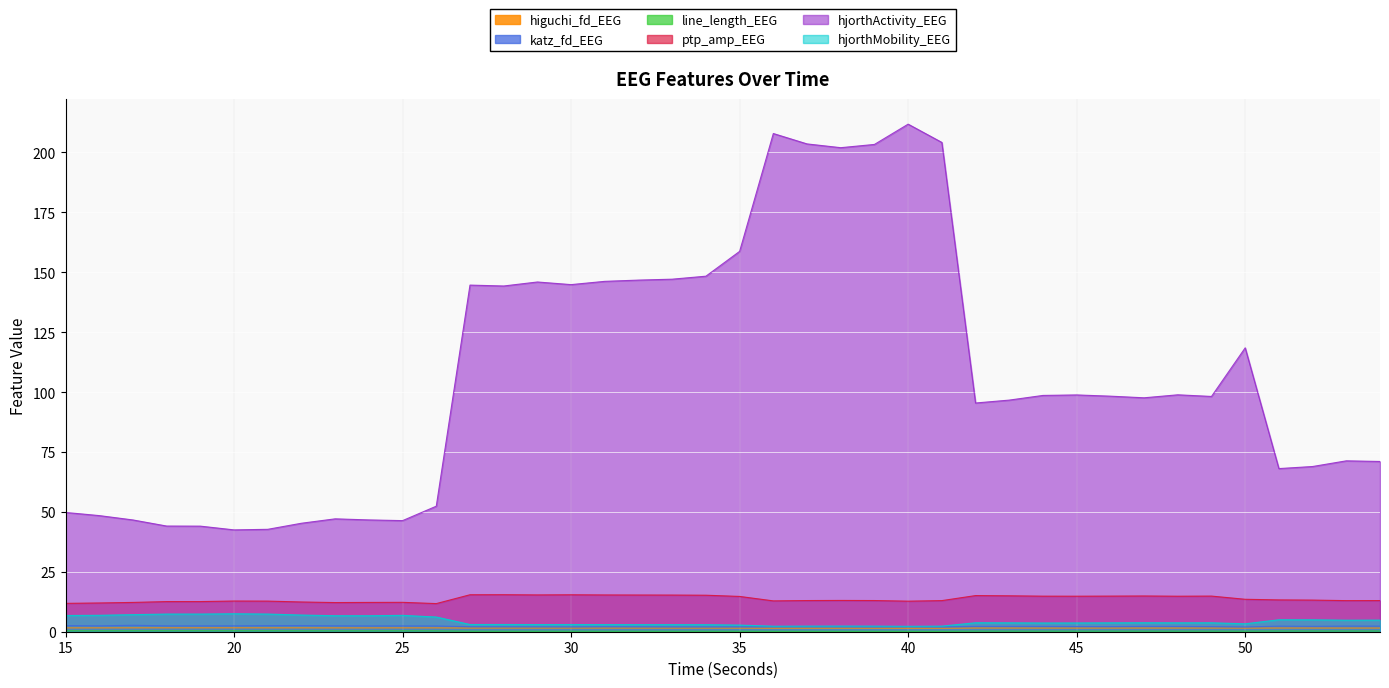

What is the approximate value of katz_fd_EEG at 31?

2.1